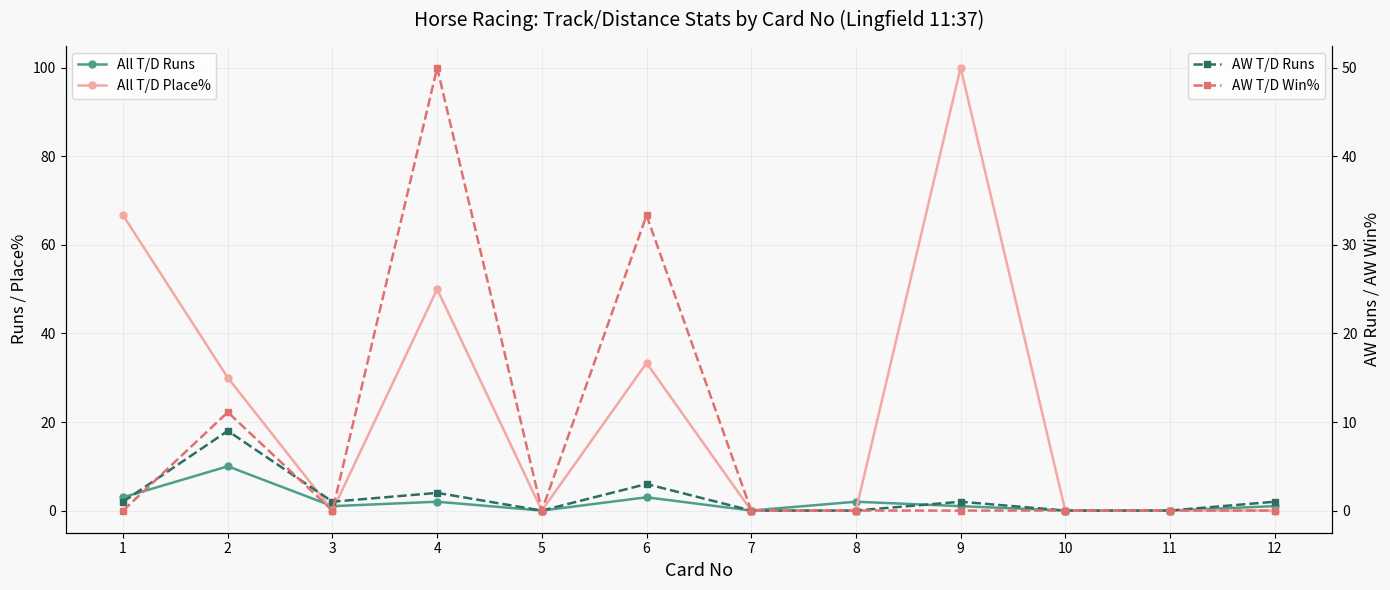

Reading left to right, what are all the values shown in this chart?

All T/D Runs: 3.0	10.0	1.0	2.0	0.0	3.0	0.0	2.0	1.0	0.0	0.0	1.0
All T/D Place%: 66.7	30.0	0.0	50.0	0.0	33.3	0.0	0.0	100.0	0.0	0.0	0.0
AW T/D Runs: 1.0	9.0	1.0	2.0	0.0	3.0	0.0	0.0	1.0	0.0	0.0	1.0
AW T/D Win%: 0.0	11.1	0.0	50.0	0.0	33.3	0.0	0.0	0.0	0.0	0.0	0.0